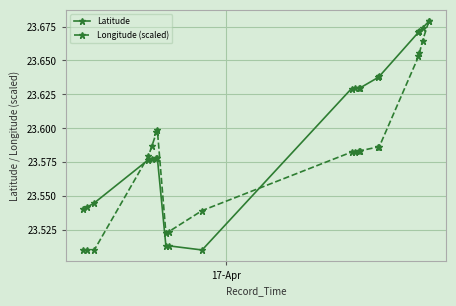

Which series has the largest total across all categories?

Latitude